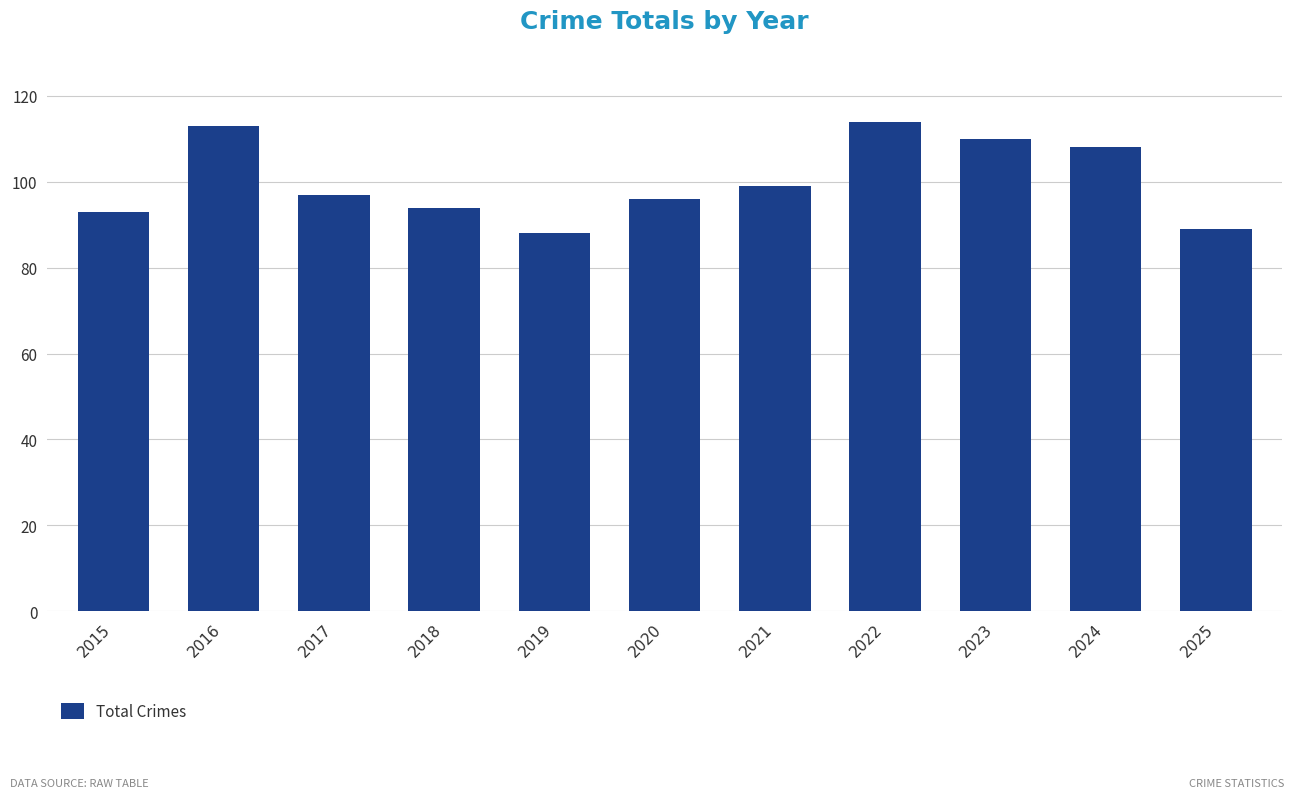

What is the greatest value displayed?

114